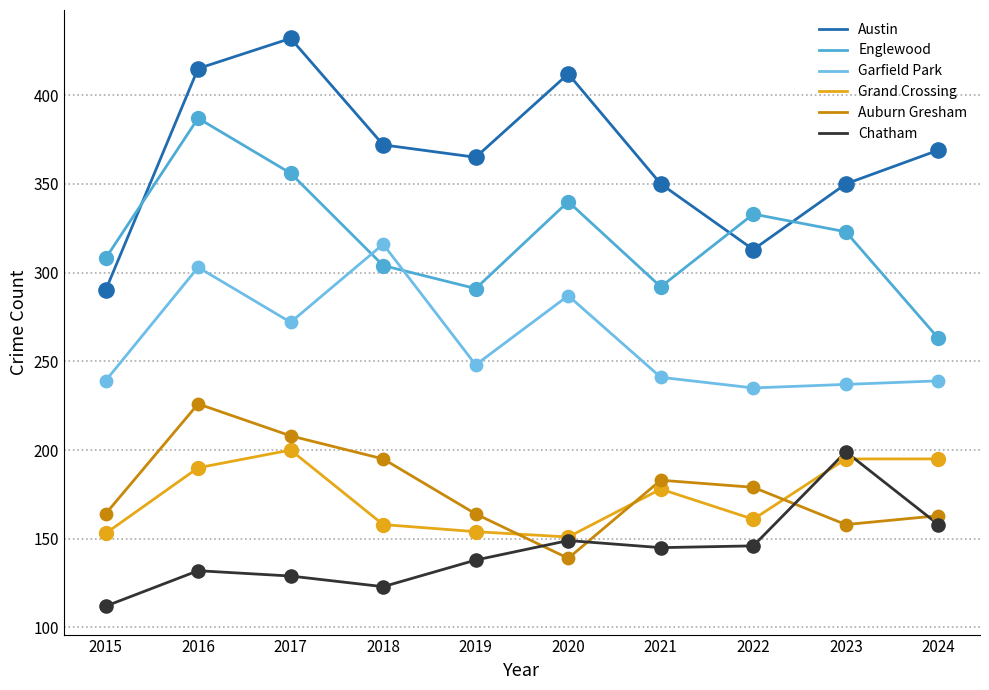

How many lines are shown in the chart?

6